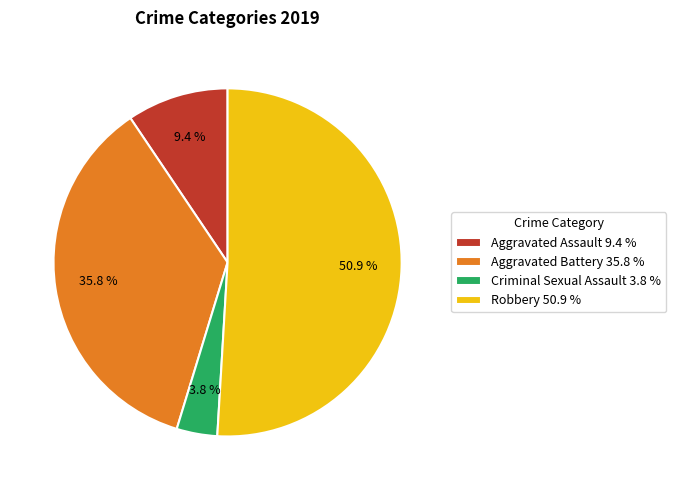

Rank the categories by value from highest to lowest.

Robbery 50.9 %, Aggravated Battery 35.8 %, Aggravated Assault 9.4 %, Criminal Sexual Assault 3.8 %